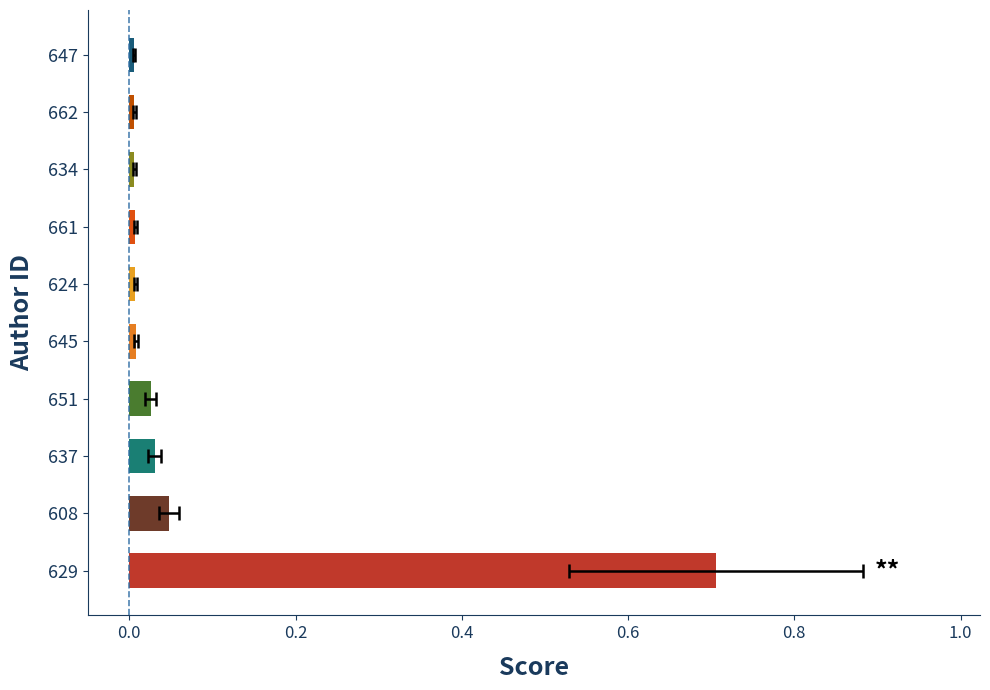

What is the value of the 1st bar from the left?

0.7